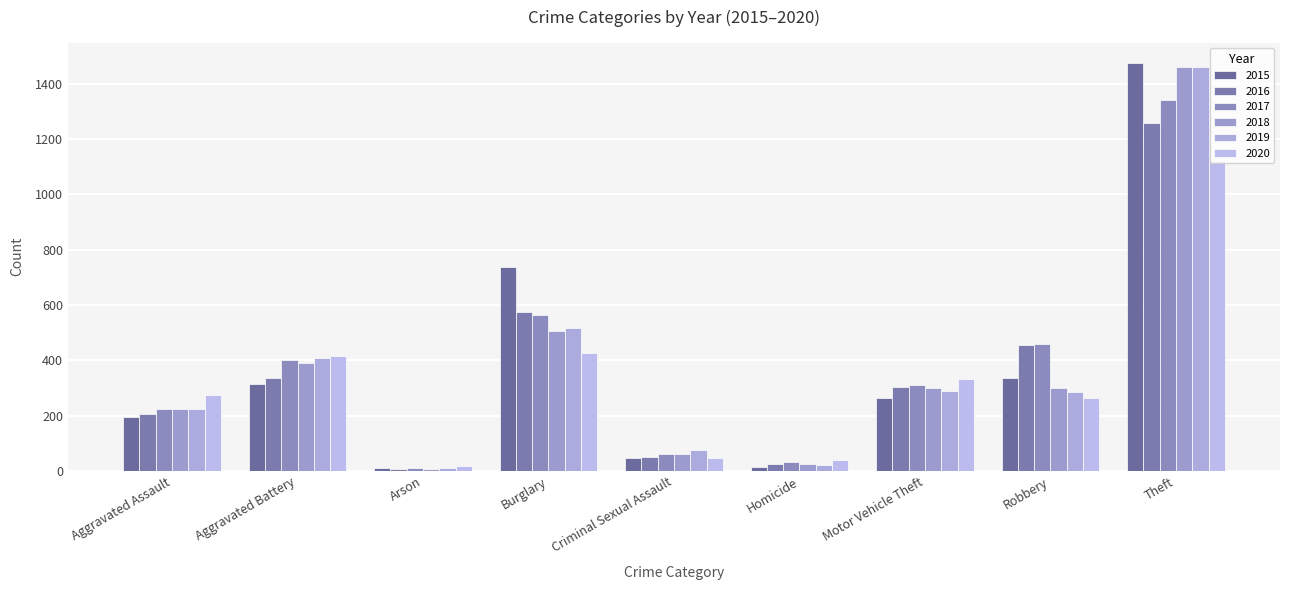

Between Aggravated Assault and Burglary, which is larger?

Burglary